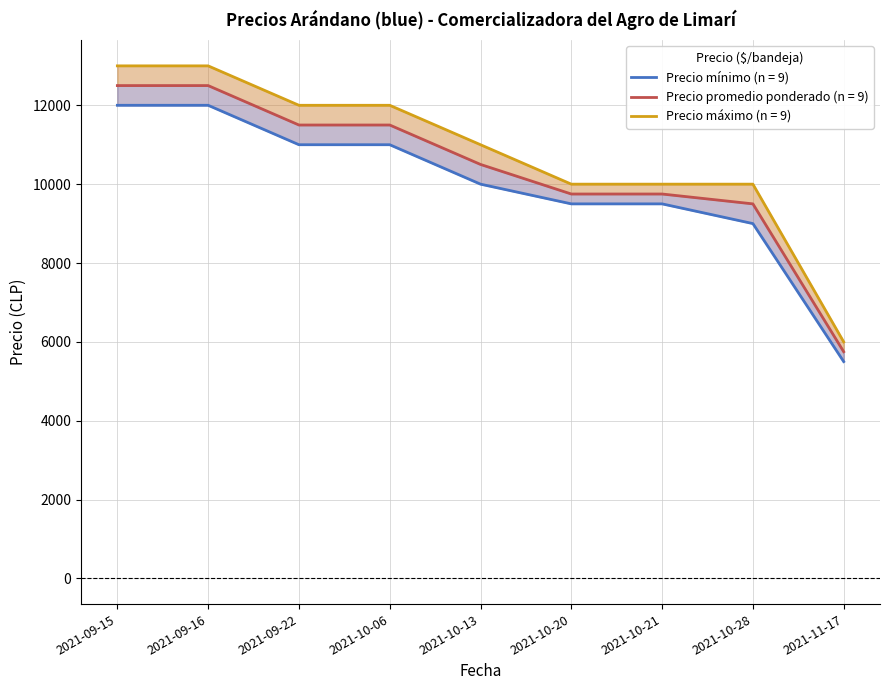

Reading left to right, list all the values displayed in this chart.

Precio minimo: 12000	12000	11000	11000	10000	9500	9500	9000	5500
Precio promedio ponderado: 12500	12500	11500	11500	10500	9750	9750	9500	5750
Precio maximo: 13000	13000	12000	12000	11000	10000	10000	10000	6000